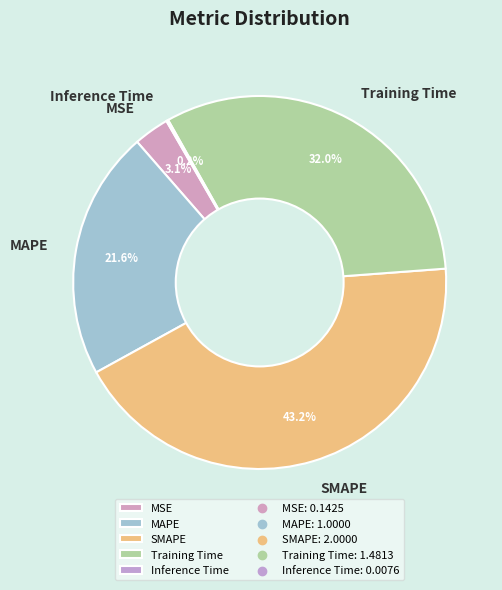

Which category has the biggest portion of the pie?

SMAPE